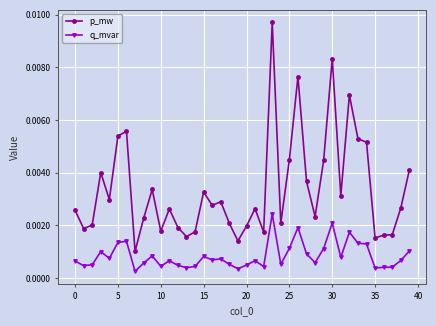

Which series has the largest total across all categories?

p_mw